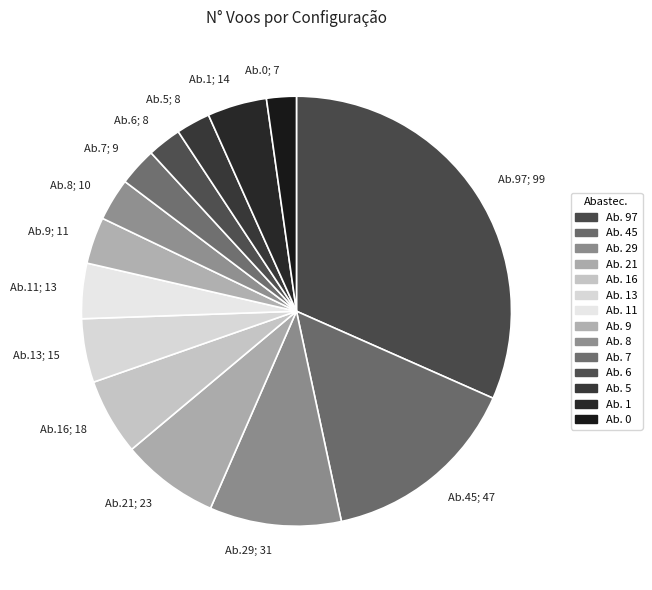

Do Ab.1; 14 and Ab.13; 15 together represent more than half of the pie?

No